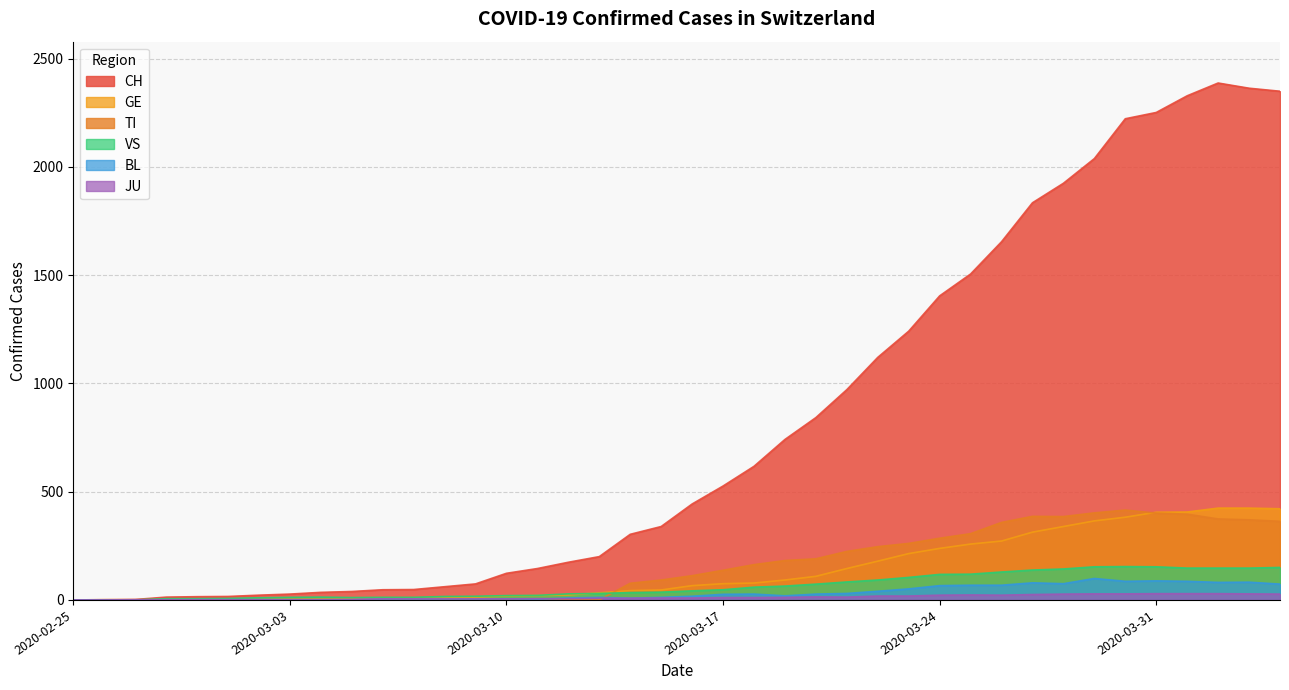

How many data points does each series have?

40